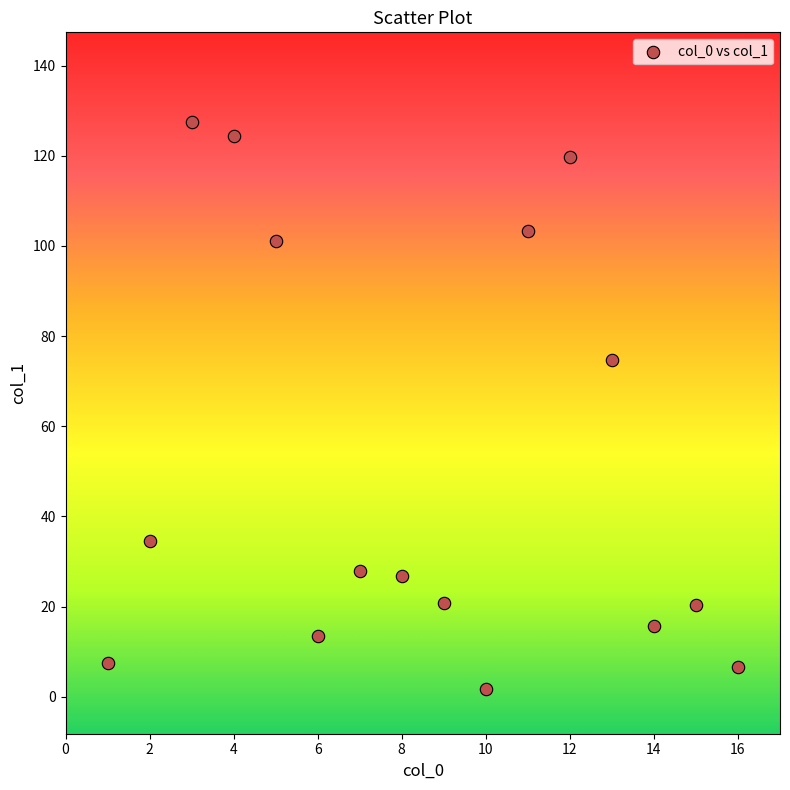

What is the range of X values (max minus min)?

15.0